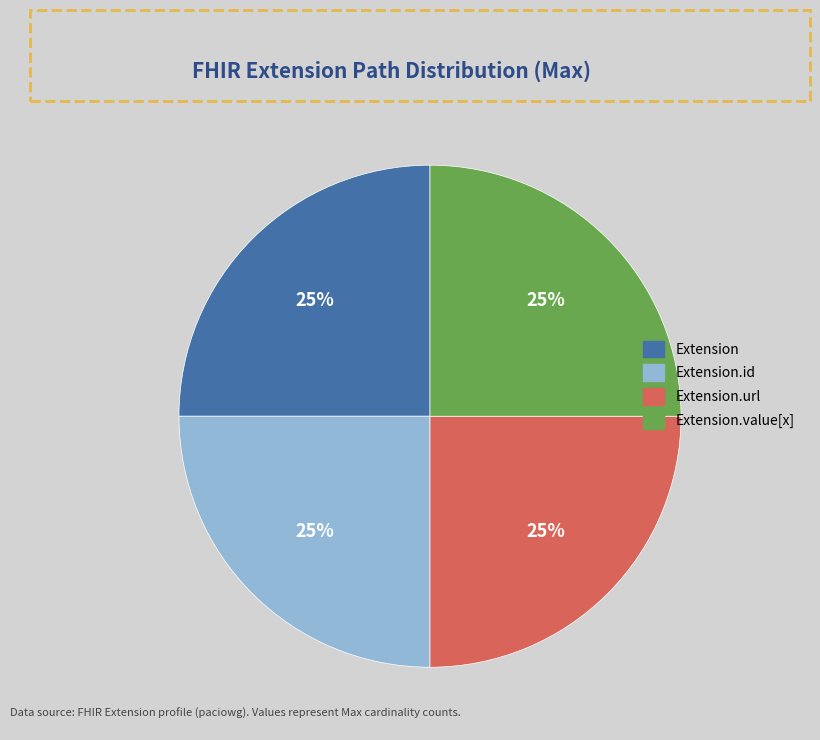

To the nearest percent, what is the average slice percentage?

25%